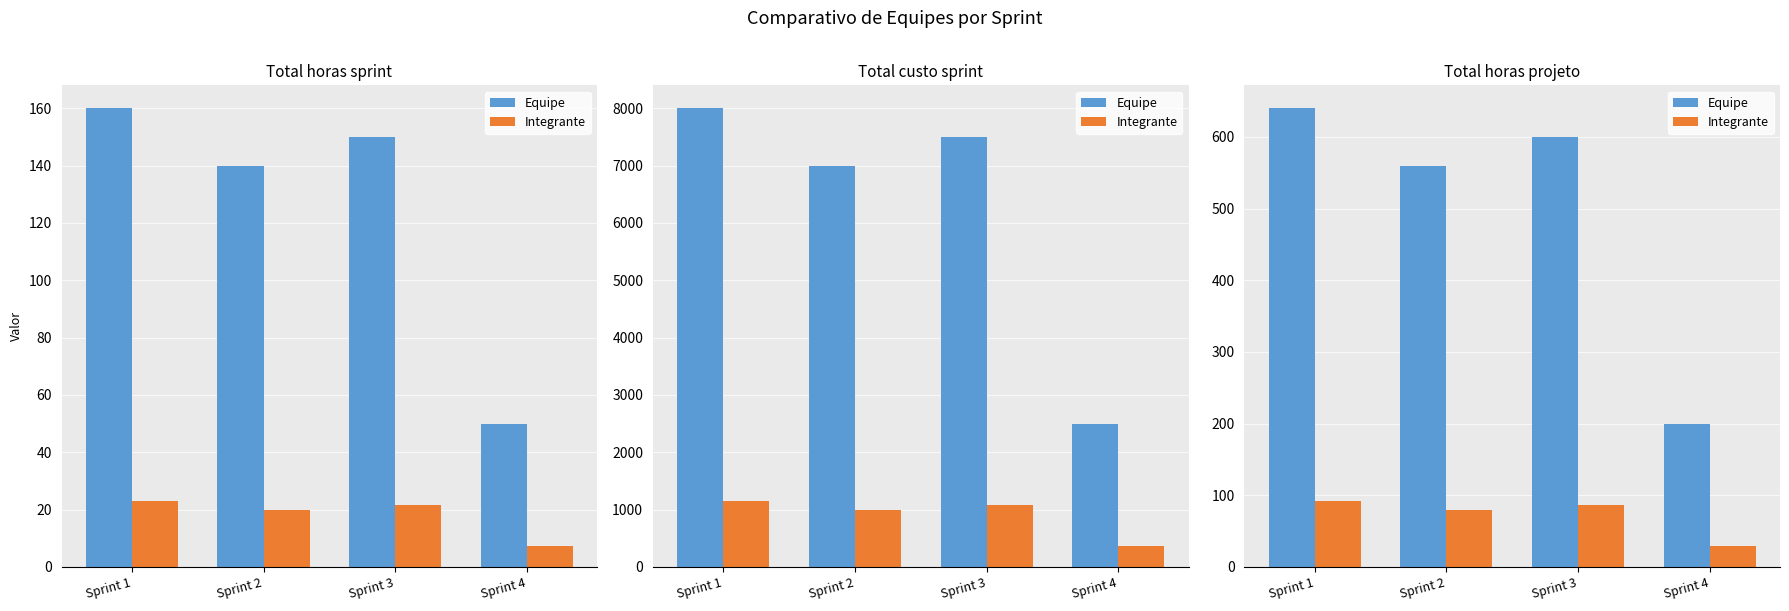

What is the minimum value for Equipe?

200.0